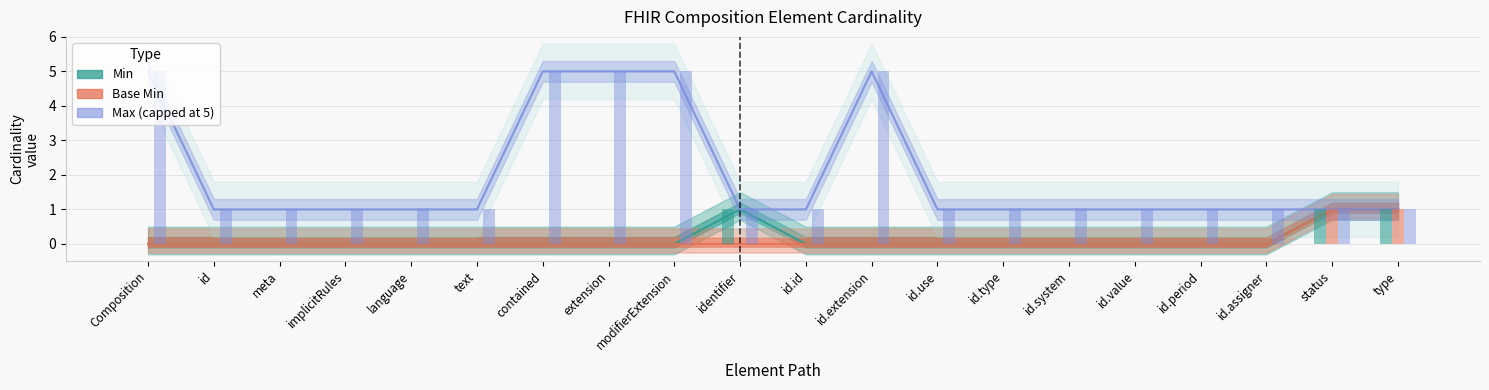

What is the label of the 16th bar from the right?

language